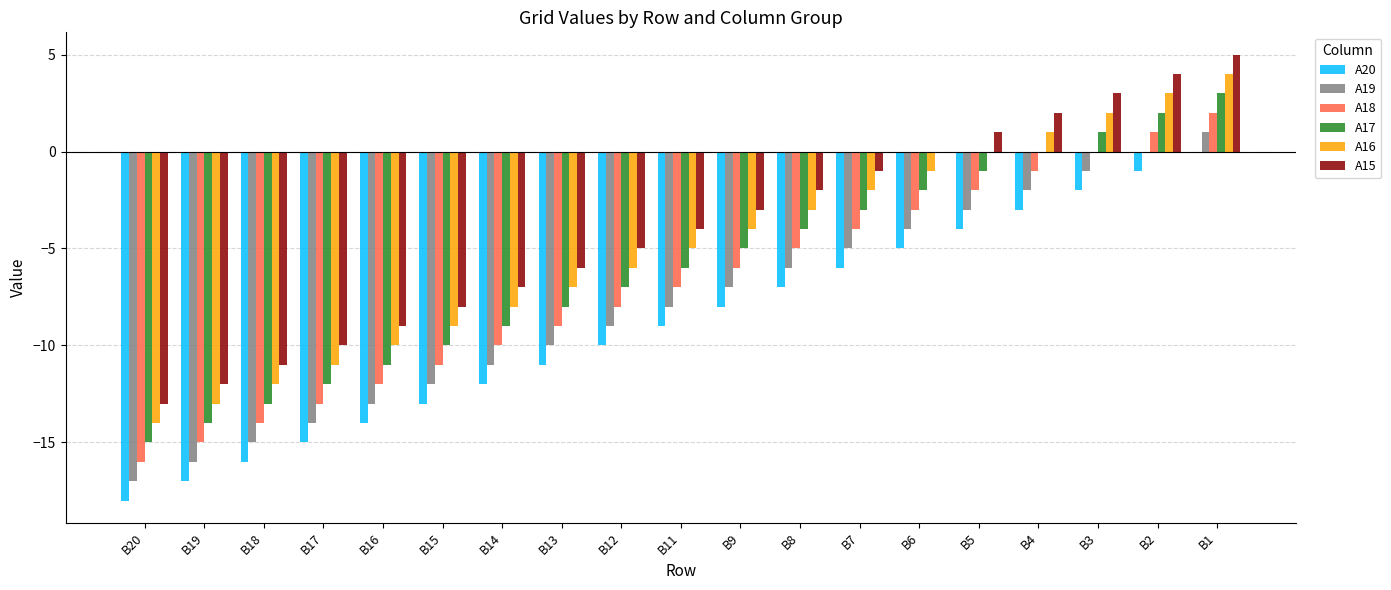

True or false: A16 has a value of -3 at B7.

False